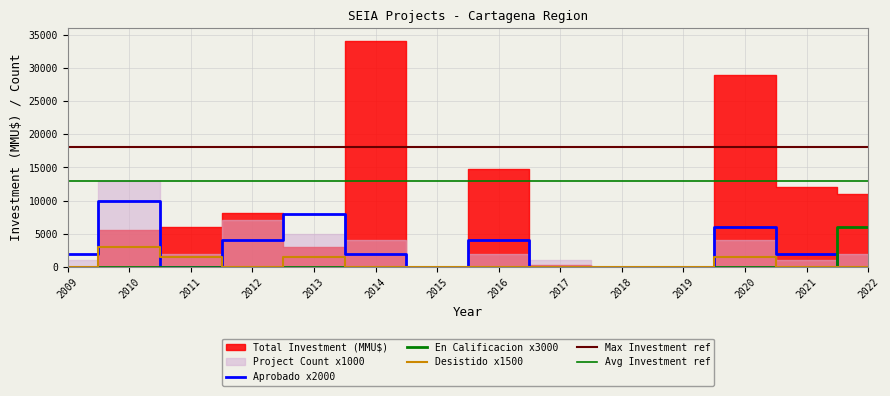

True or false: Desistido has more than 2 points higher than both neighbors.

True